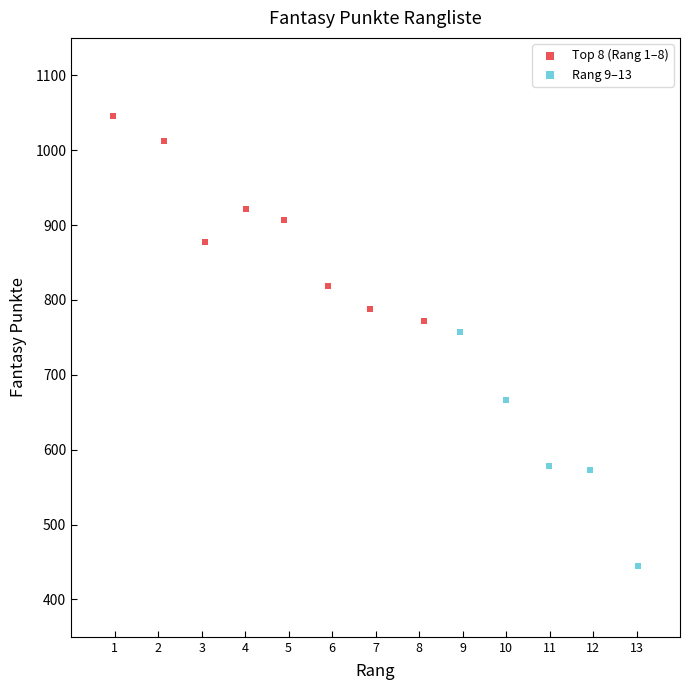

Which series contains the highest Y value?

Top 8 (Rang 1–8)